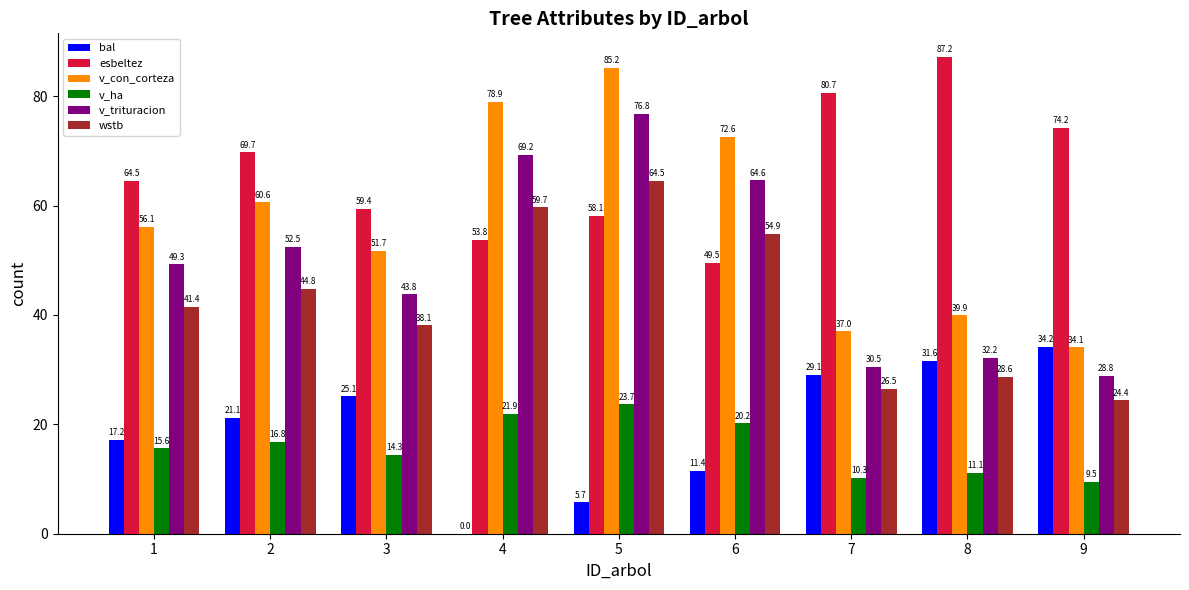

Where does the v_con_corteza series first go above 56?

1